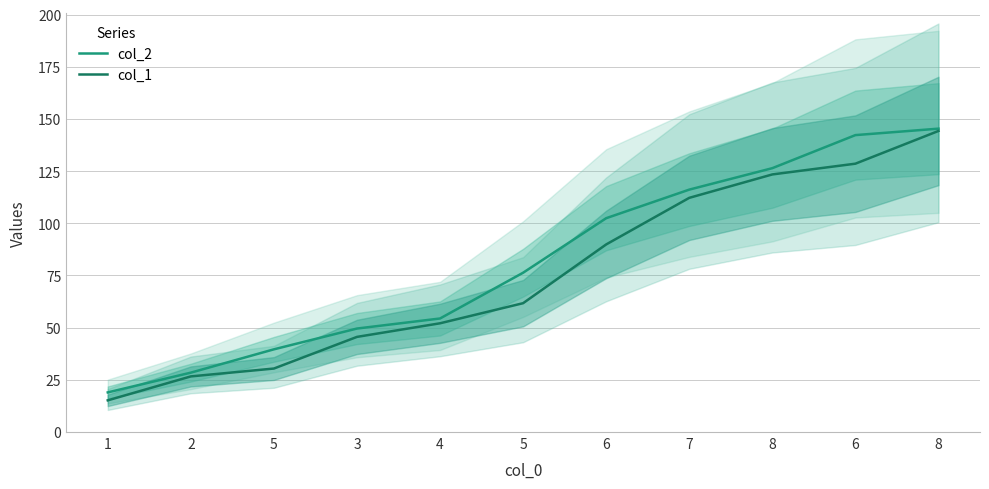

How many series are shown in this chart?

2